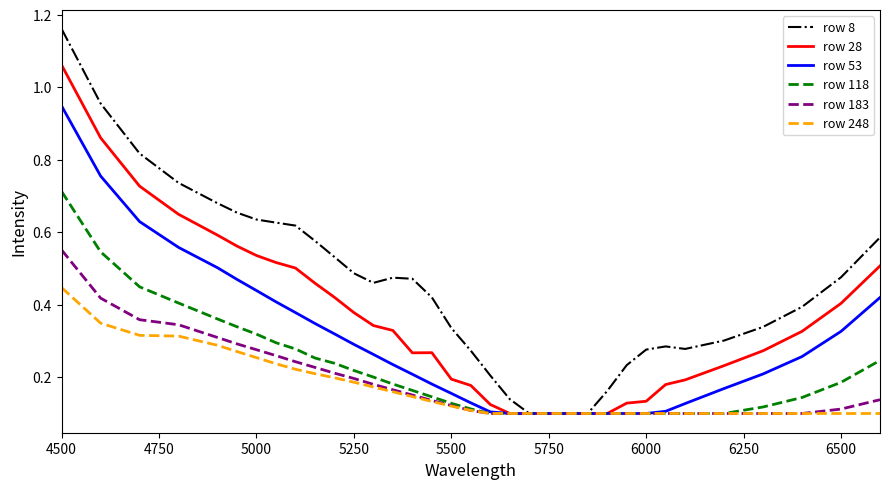

Which series has the largest range (max minus min)?

row 8